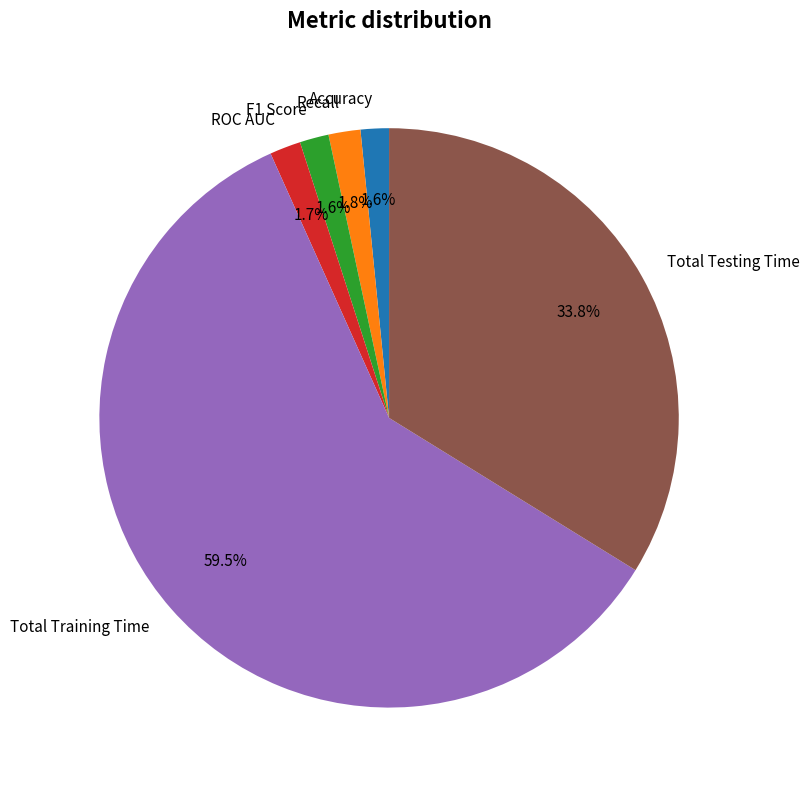

To the nearest percent, what is the difference between the largest and smallest slice percentages?

58%